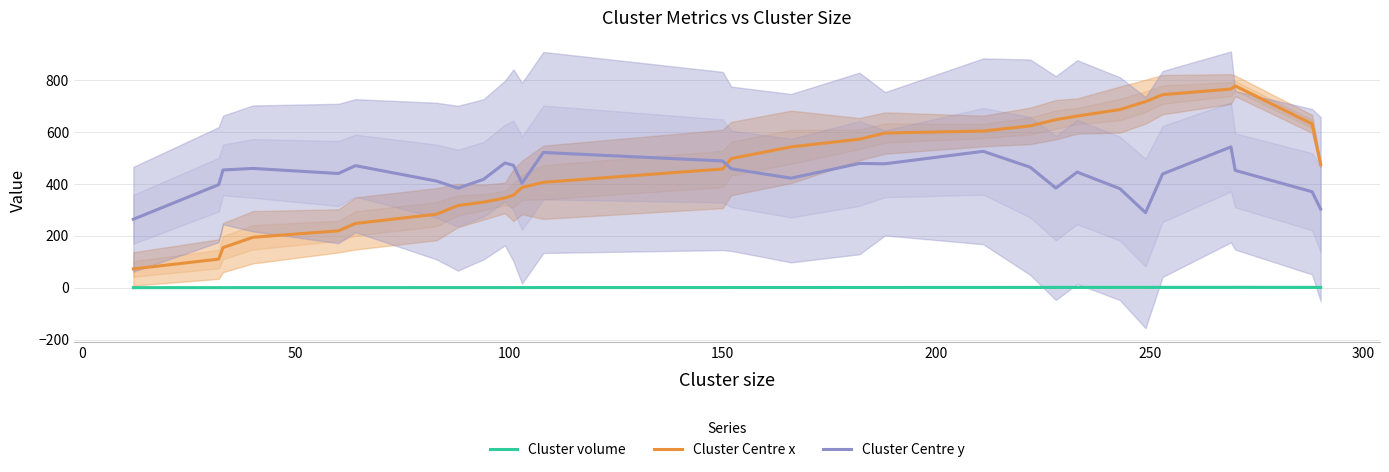

What is the lowest value of the Cluster Centre x series?

72.2